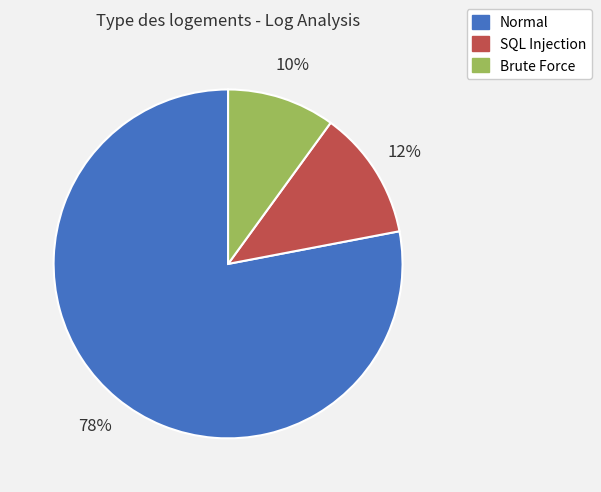

Do Brute Force and Normal together represent more than half of the pie?

Yes